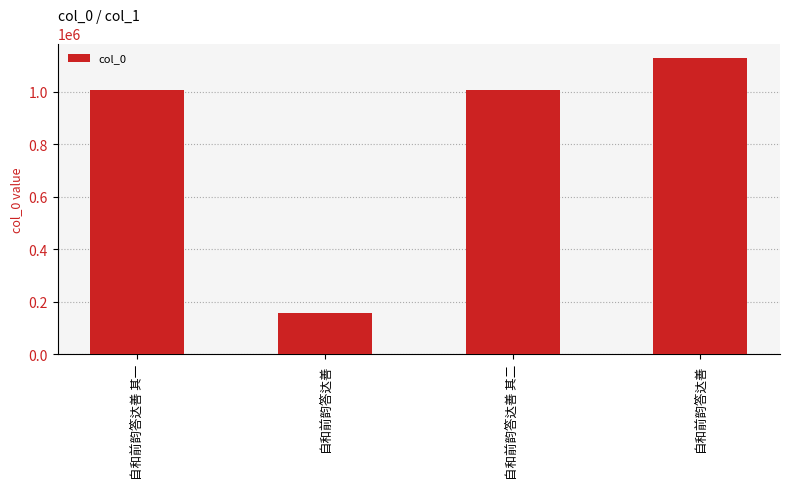

How many bars are there in total?

4